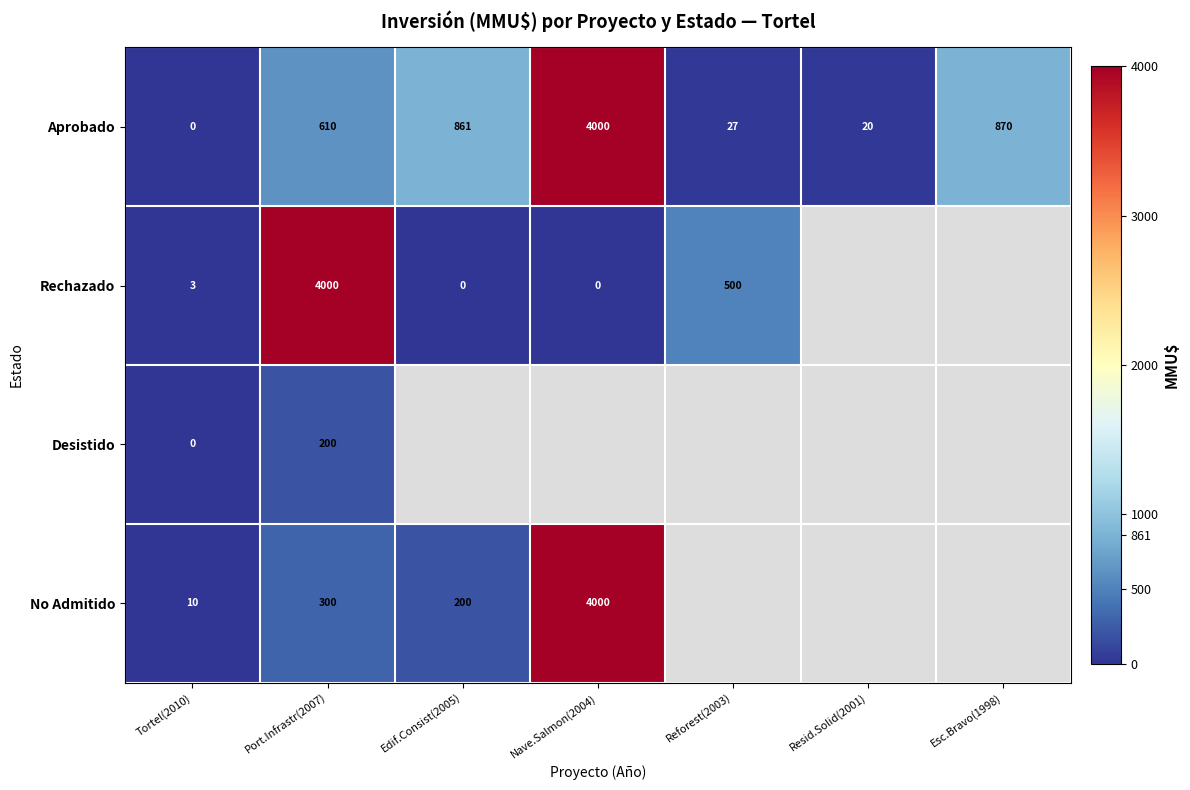

At Port.Infrastr(2007), list the series in order from smallest to largest.

Desistido, No Admitido, Aprobado, Rechazado